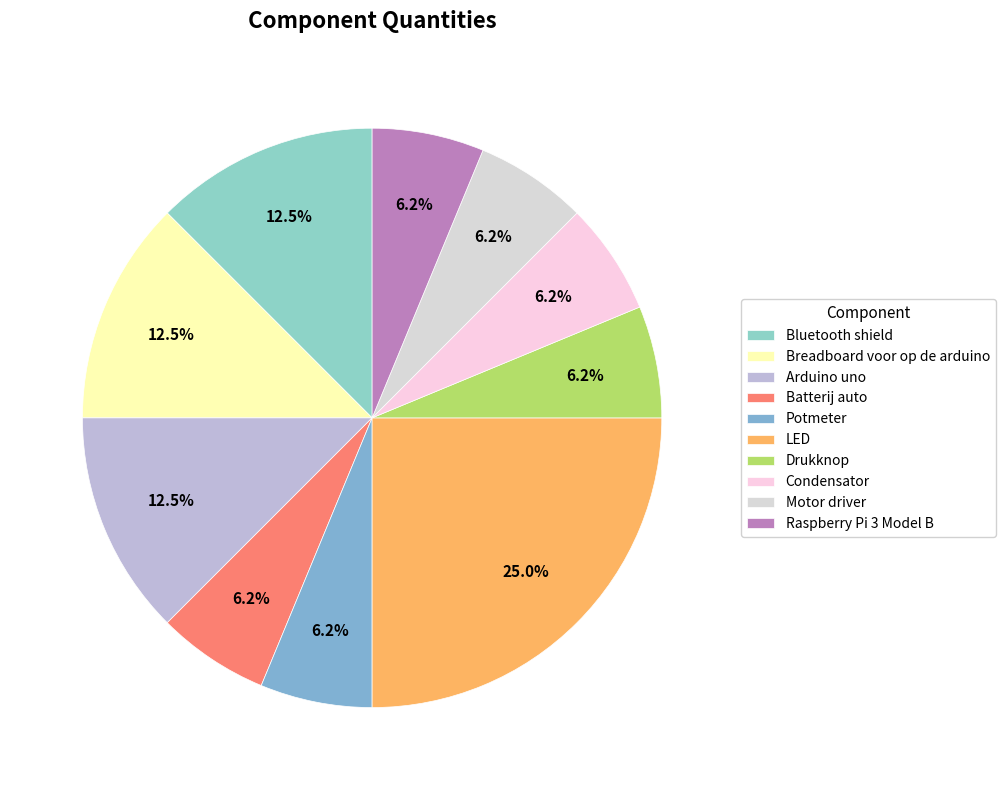

What is the largest slice in the pie chart?

LED